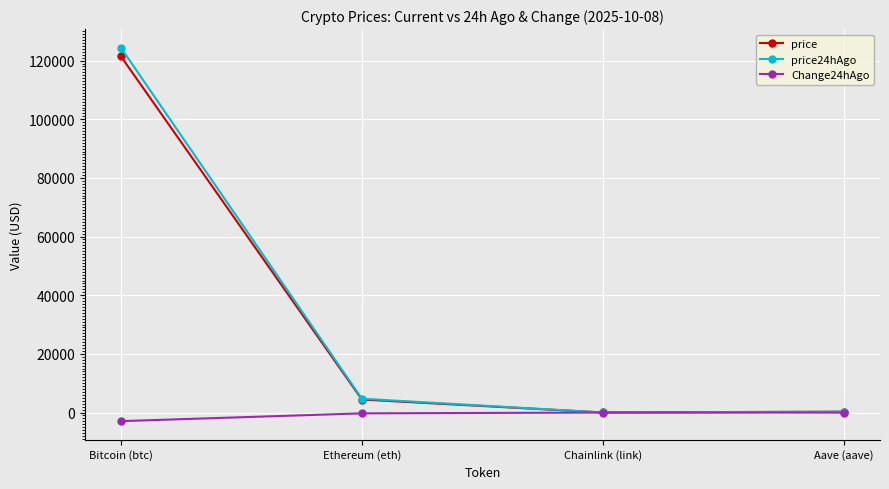

What is the label of the 3rd point from the right?

Ethereum (eth)